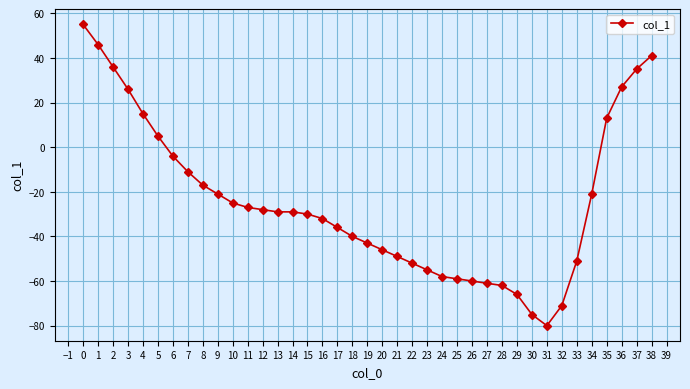

What is the average value?

-24